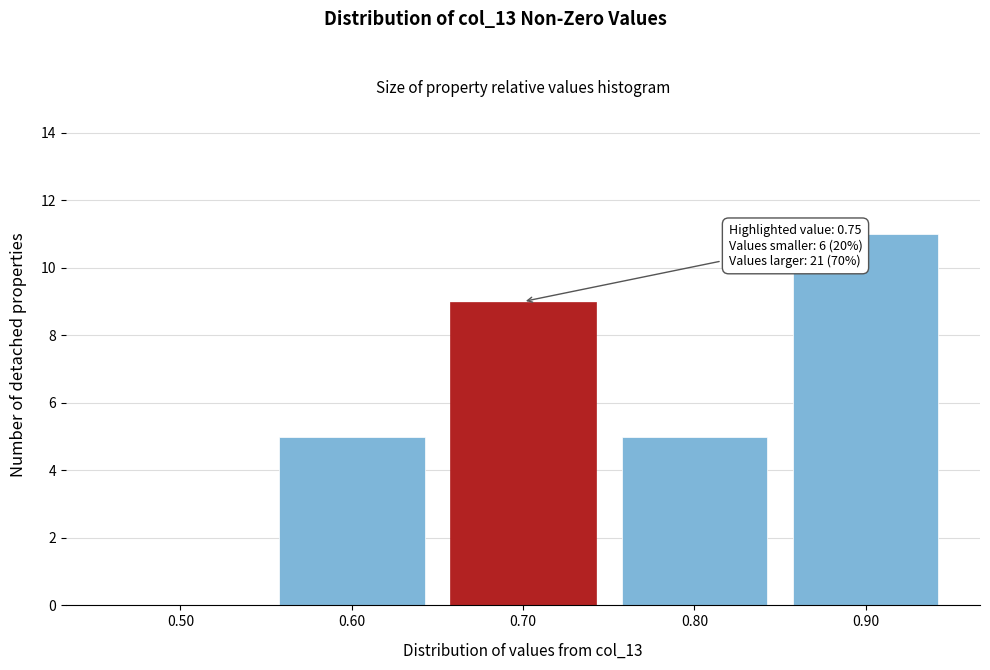

Reading left to right, list all the values displayed in this chart.

0.50=0	0.60=5	0.70=9	0.80=5	0.90=11